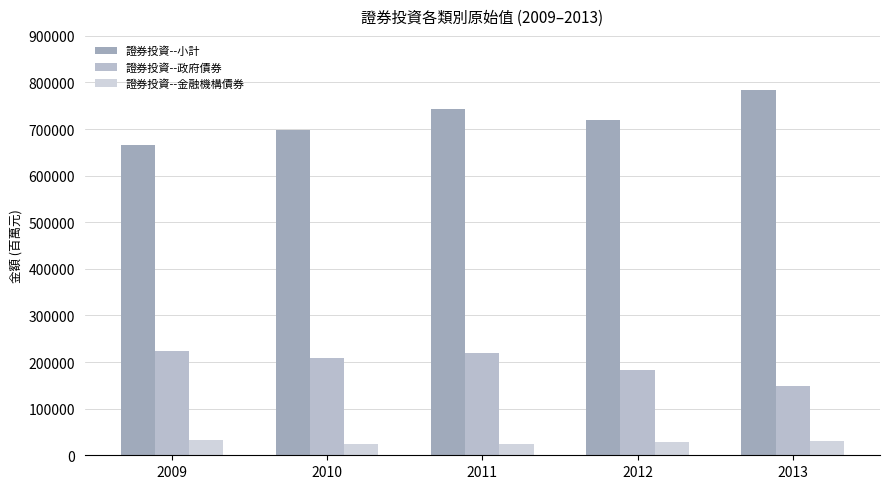

Reading left to right, list all the values displayed in this chart.

證券投資--小計: 665493	697706	743225	720474	784077
證券投資--政府債券: 224619	209036	218427	183142	148012
證券投資--金融機構債券: 33750	23328	23284	28755	31206